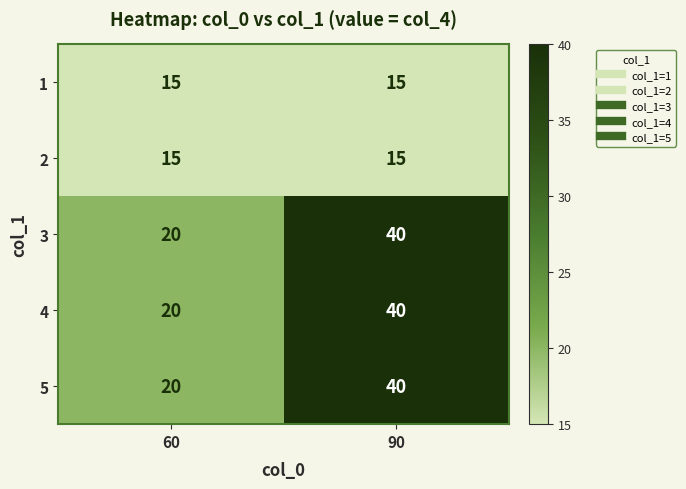

Reading right to left, list all the values displayed in this chart.

1: 15	15
2: 15	15
3: 40	20
4: 40	20
5: 40	20